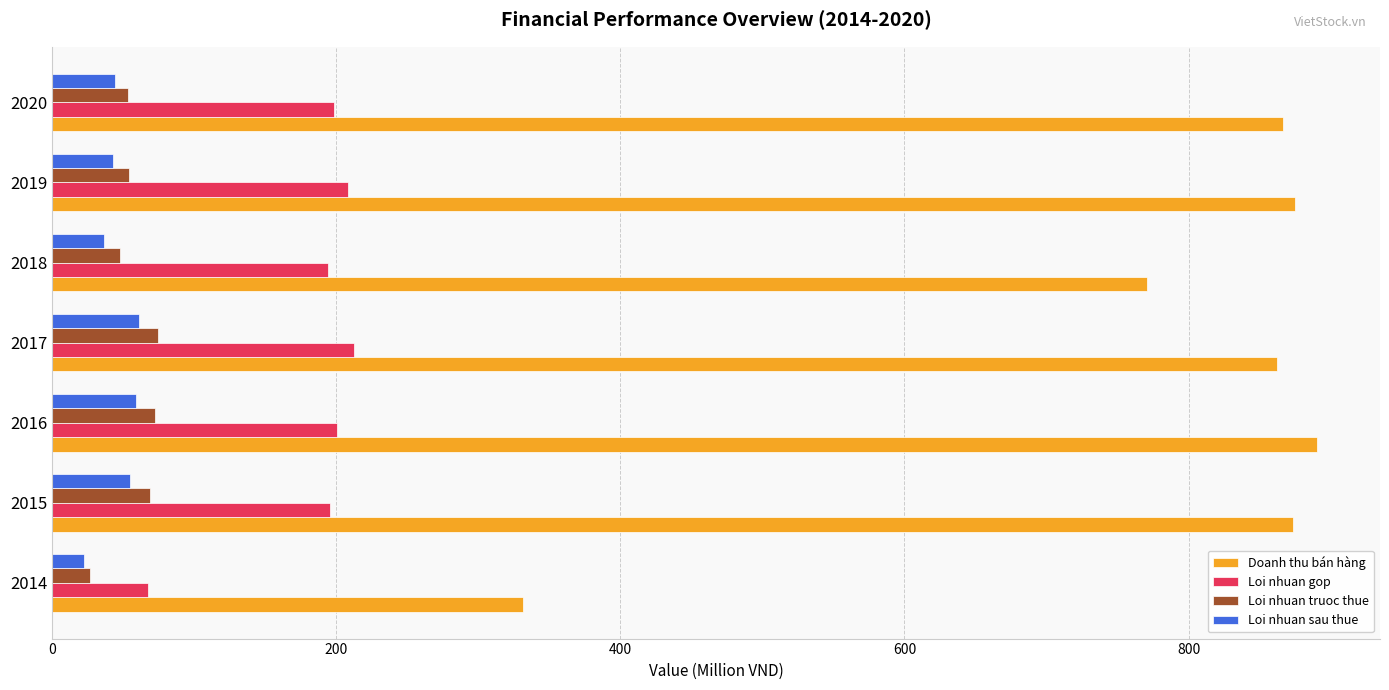

What is the greatest value displayed?

890.2